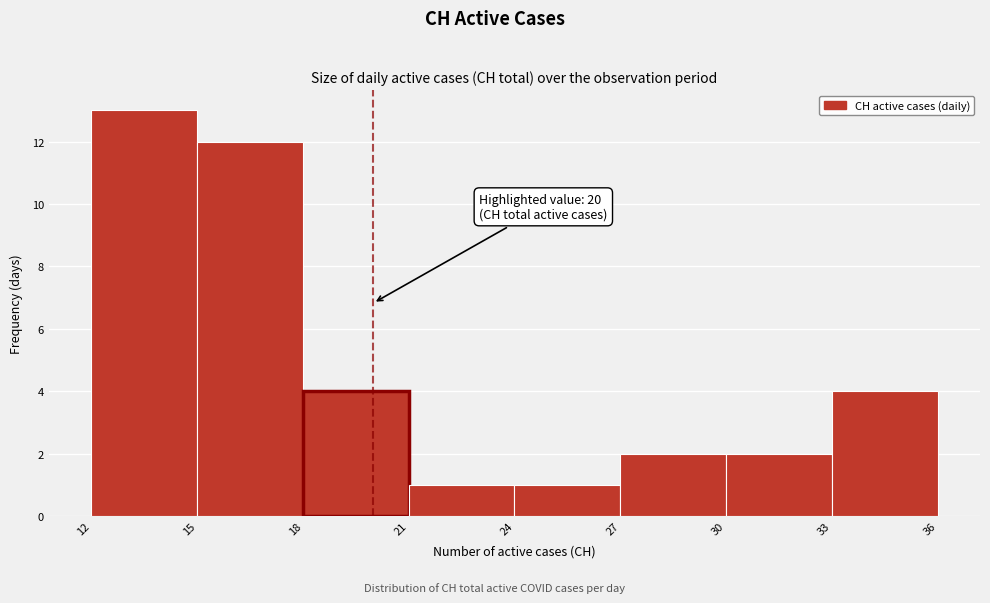

Over which range of the x-axis is the bar tallest?

12 to 15